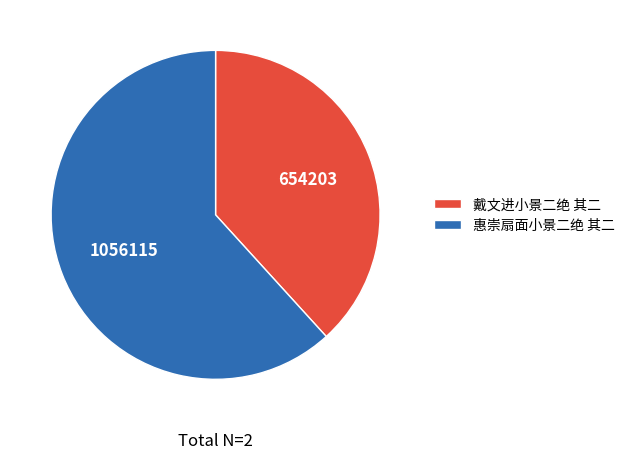

What is the smallest slice in the pie chart?

戴文进小景二绝 其二